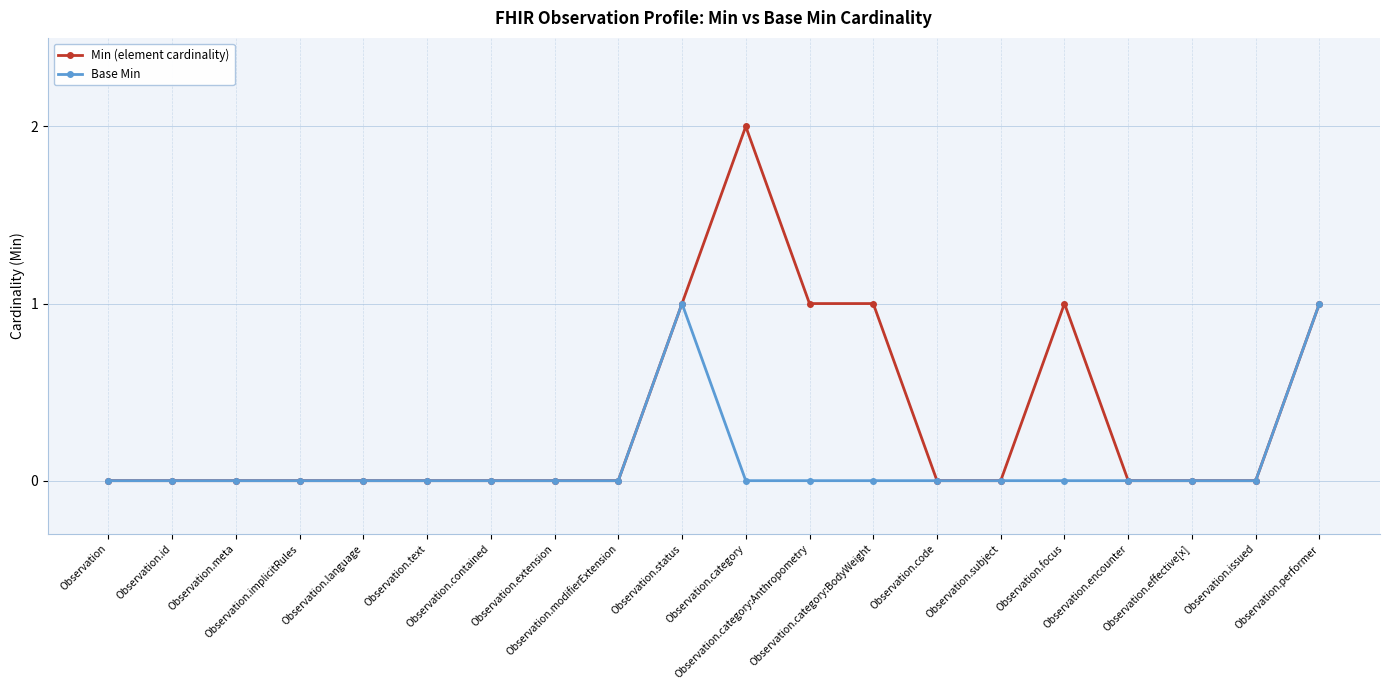

How many distinct data groups are displayed?

2